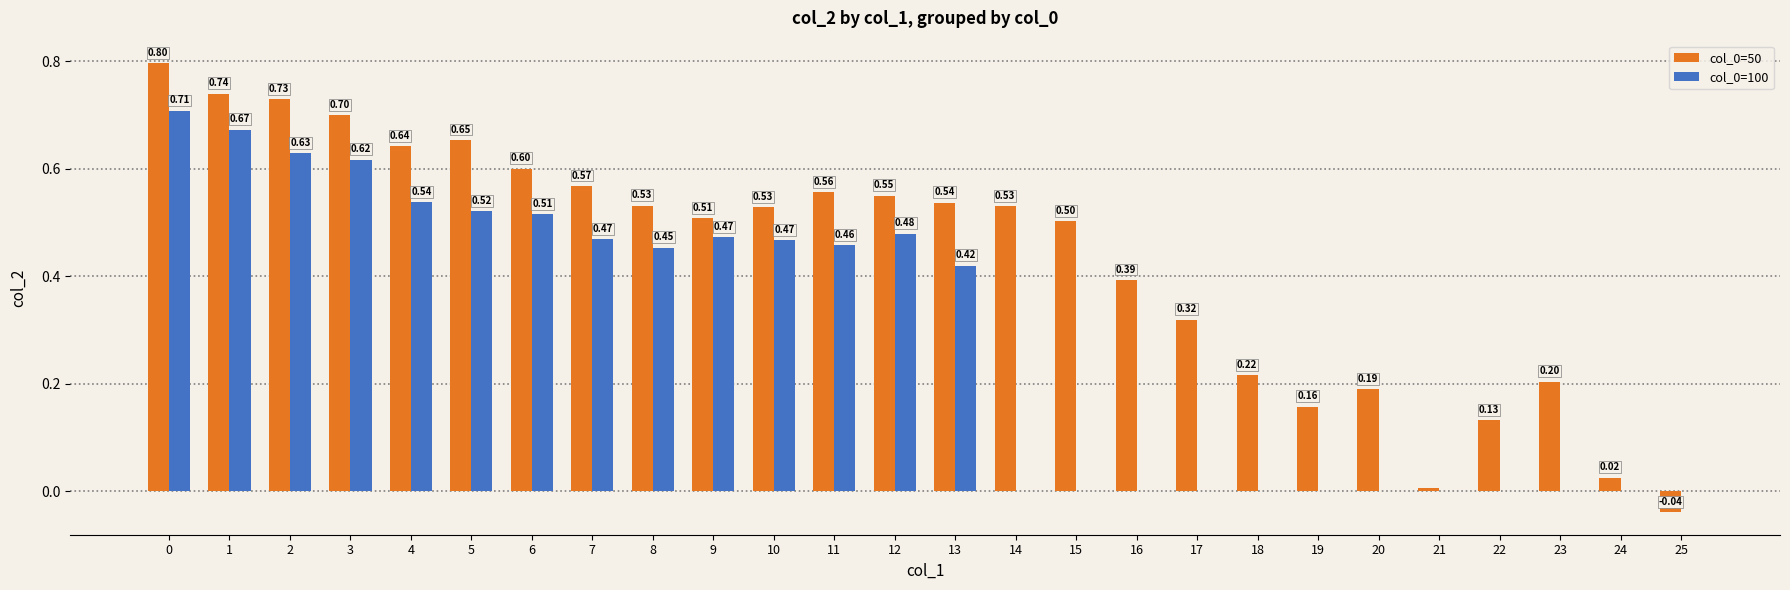

What is the total value across all series at 3?

1.3